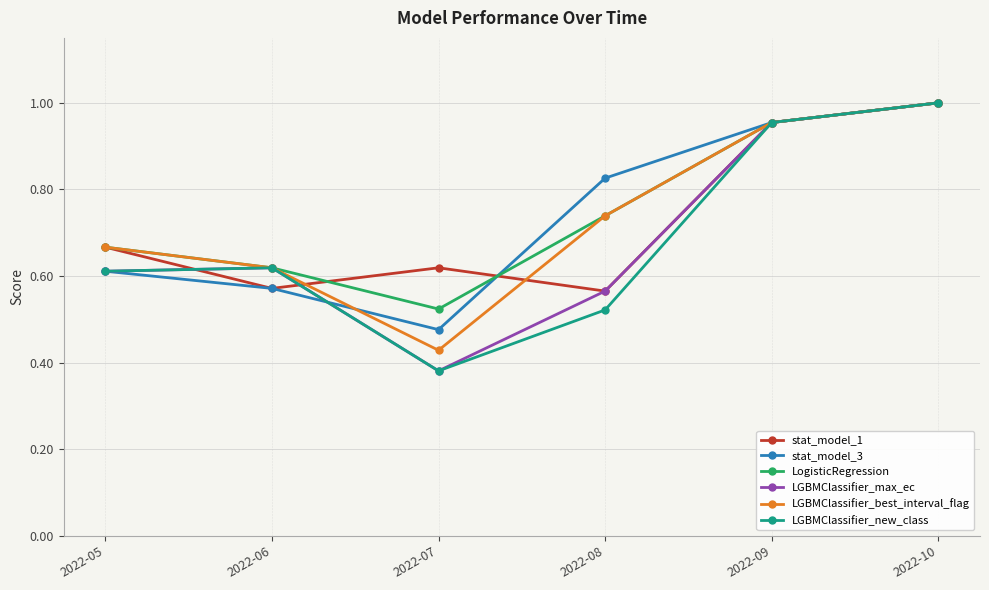

Is it true that stat_model_1 equals 0.6 at 2022-07?

True